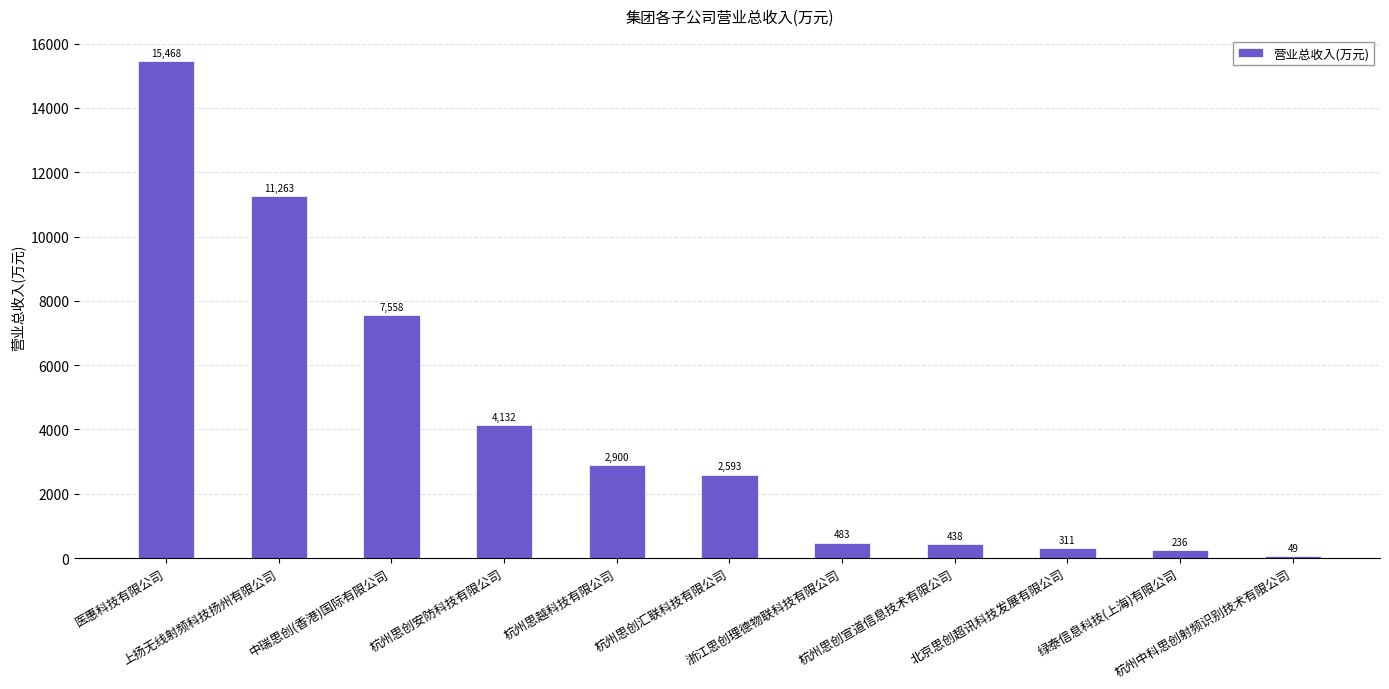

Read the value at 中瑞思创(香港)国际有限公司.

7558.4